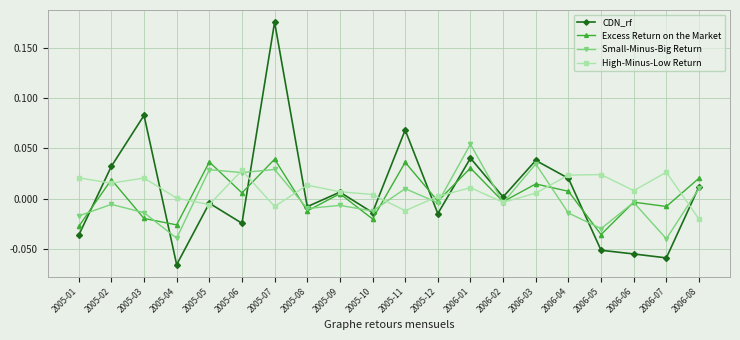

At which label does Excess Return on the Market reach its minimum?

2006-05